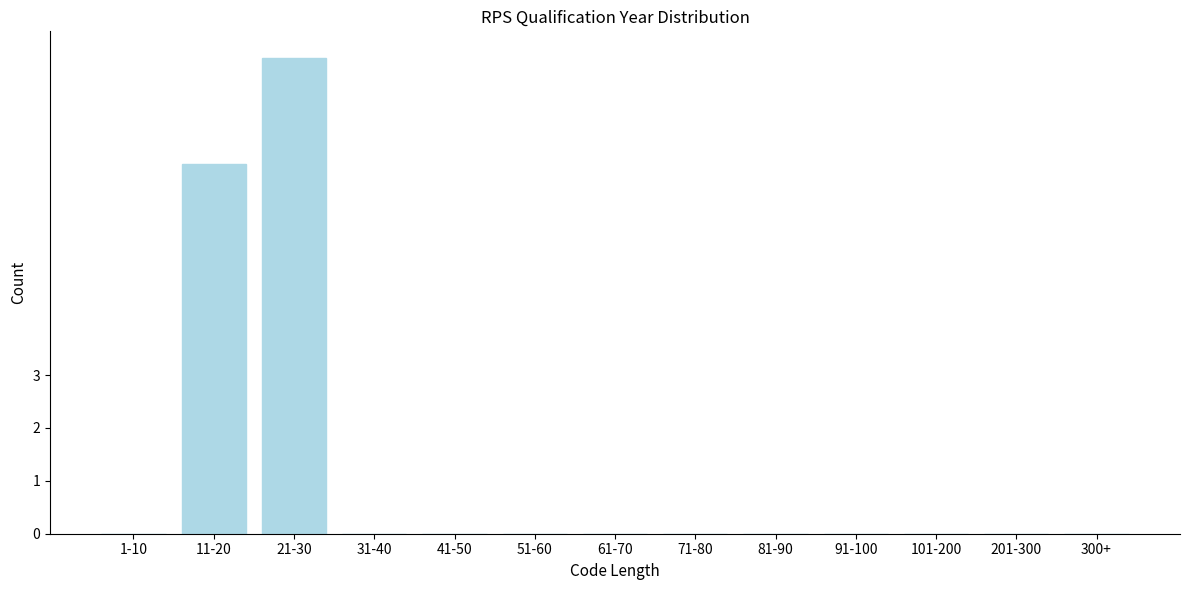

Reading right to left, transcribe all the data shown in this chart.

300+=0	201-300=0	101-200=0	91-100=0	81-90=0	71-80=0	61-70=0	51-60=0	41-50=0	31-40=0	21-30=9	11-20=7	1-10=0